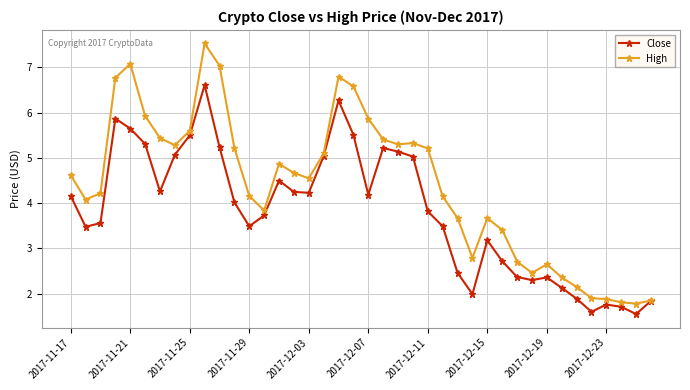

Which series has the widest spread of values?

High